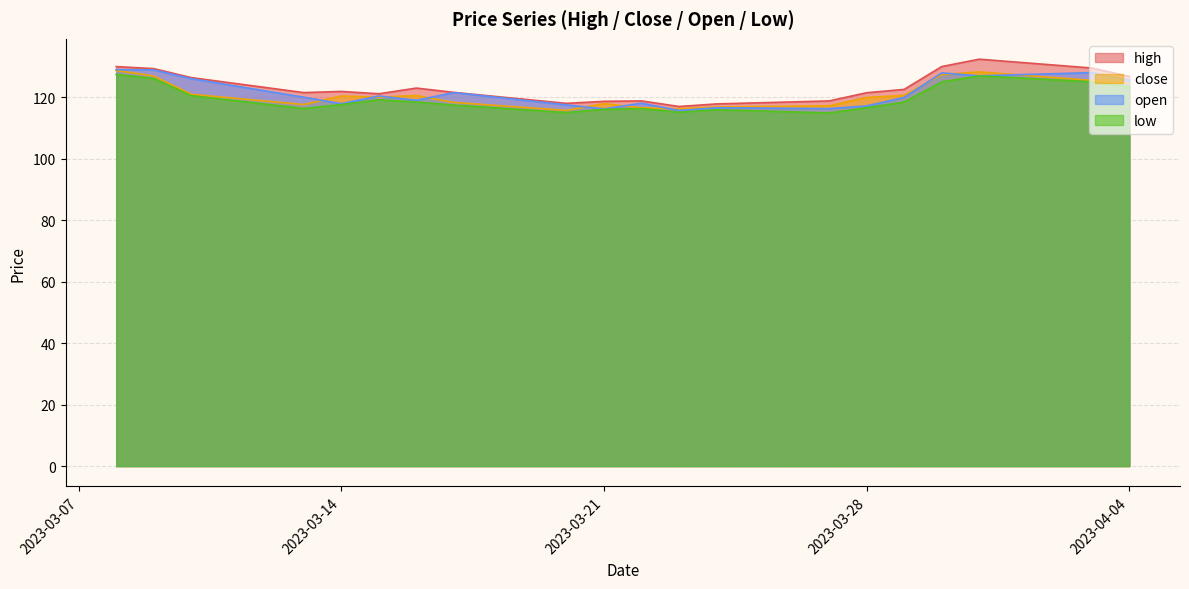

At 2023-03-09, list the series in order from smallest to largest.

low, close, open, high